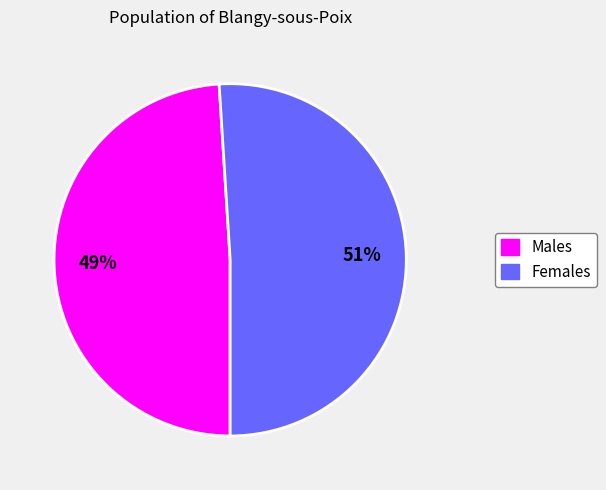

Does any single category account for the majority?

Yes